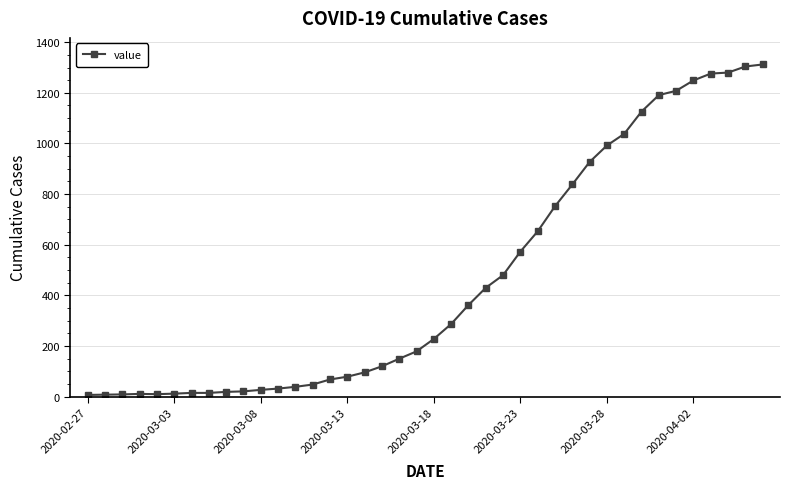

Count the number of data series in this chart.

1